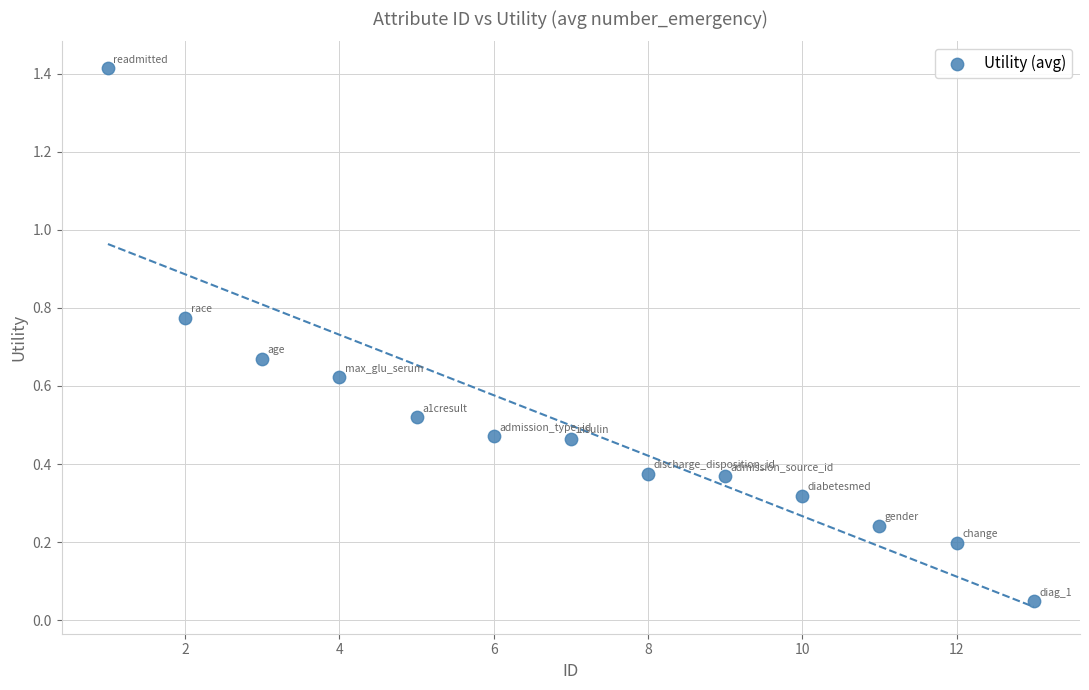

What is the range of Y values (max minus min)?

1.4